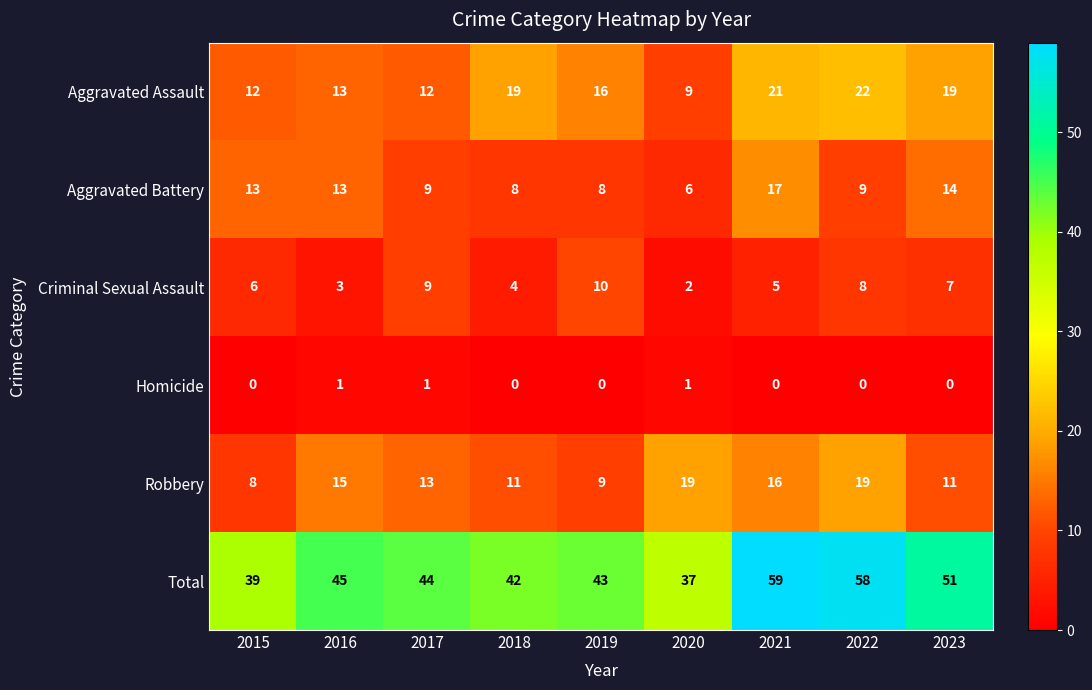

What is the sum of all Aggravated Assault values?

143